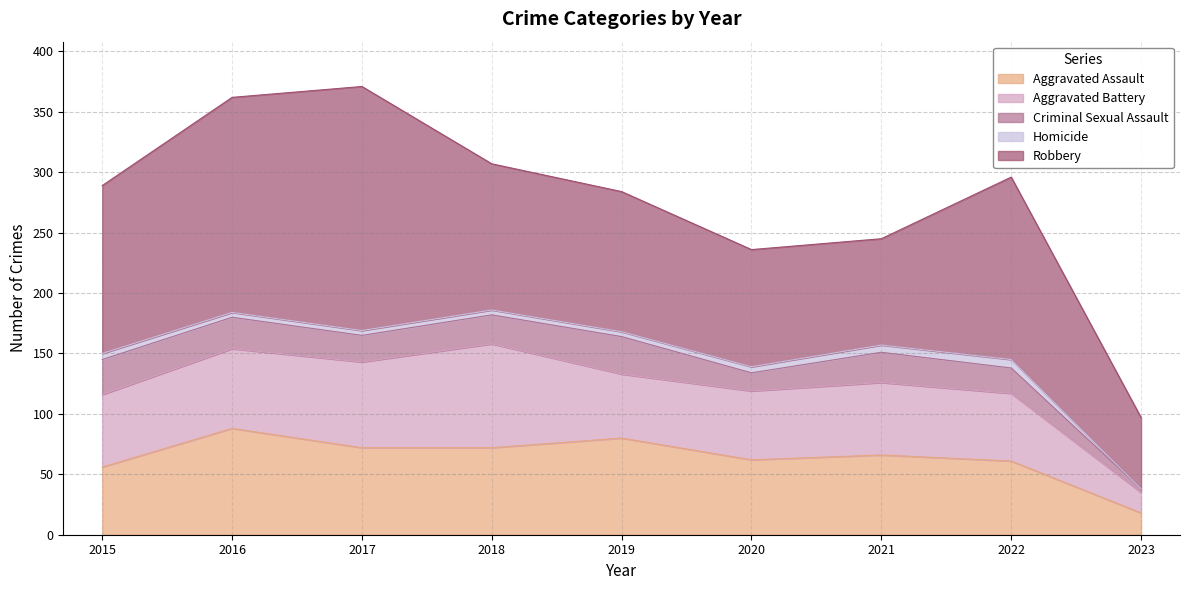

Does the chart have visible grid lines?

Yes